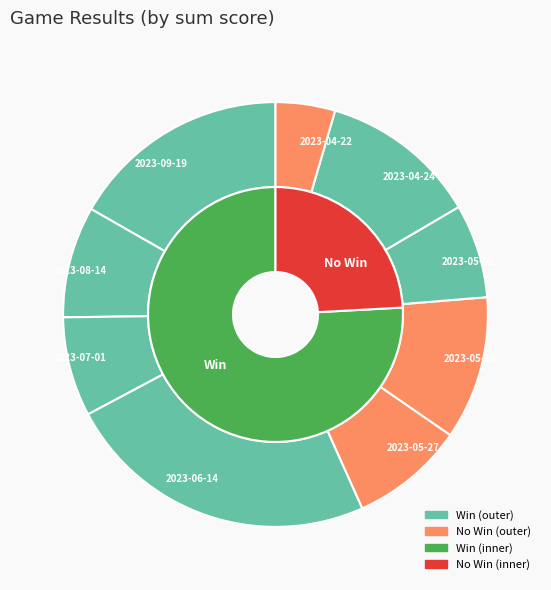

What is the largest slice in the pie chart?

2023-06-14